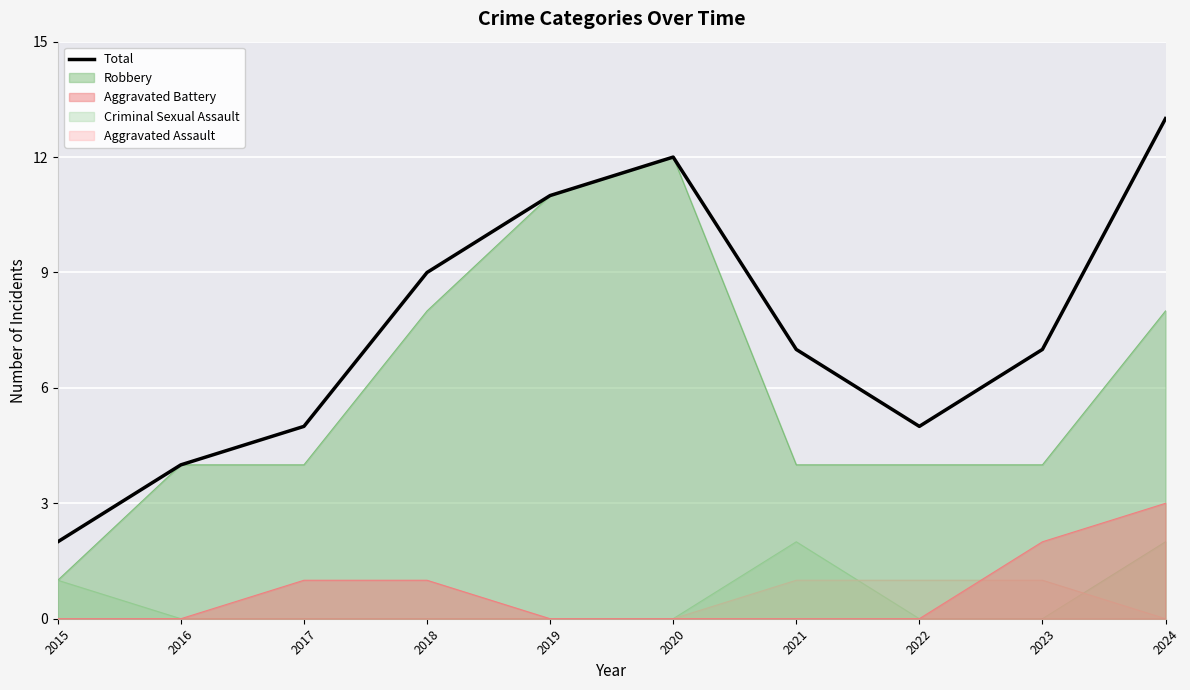

How many data points are less than 7?

4